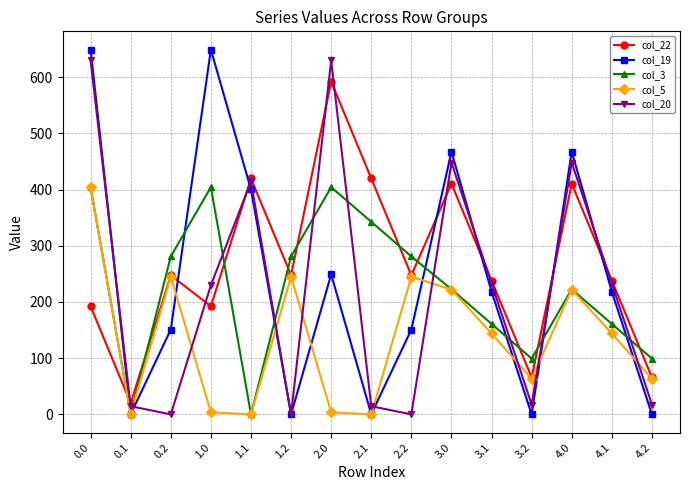

What is the lowest value of the col_22 series?

19.9